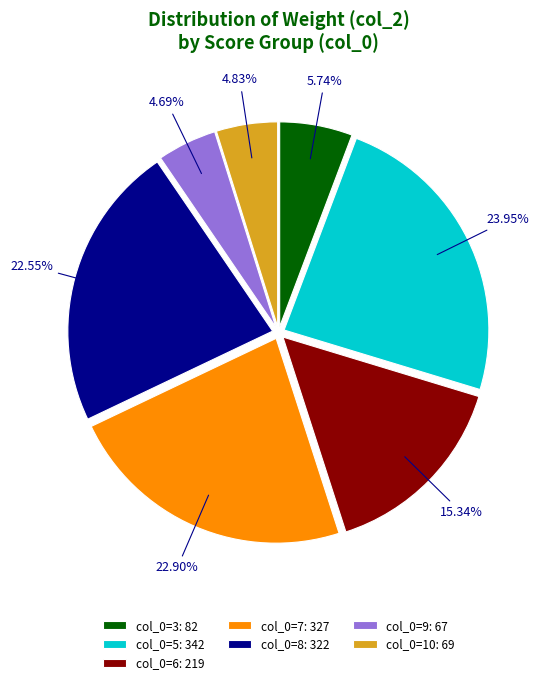

Is the sum of col_0=9: 67 and col_0=5: 342 greater than half?

No